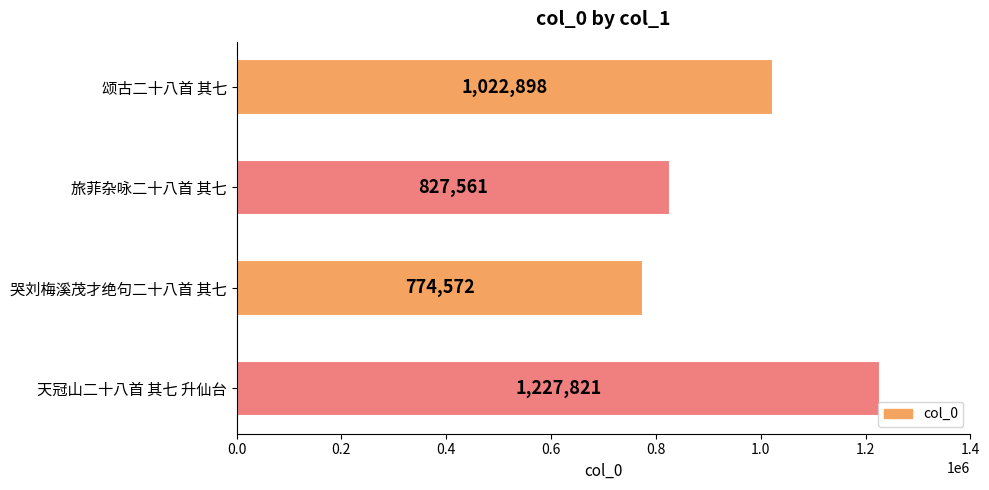

What is the label of the 3rd bar from the bottom?

旅菲杂咏二十八首 其七